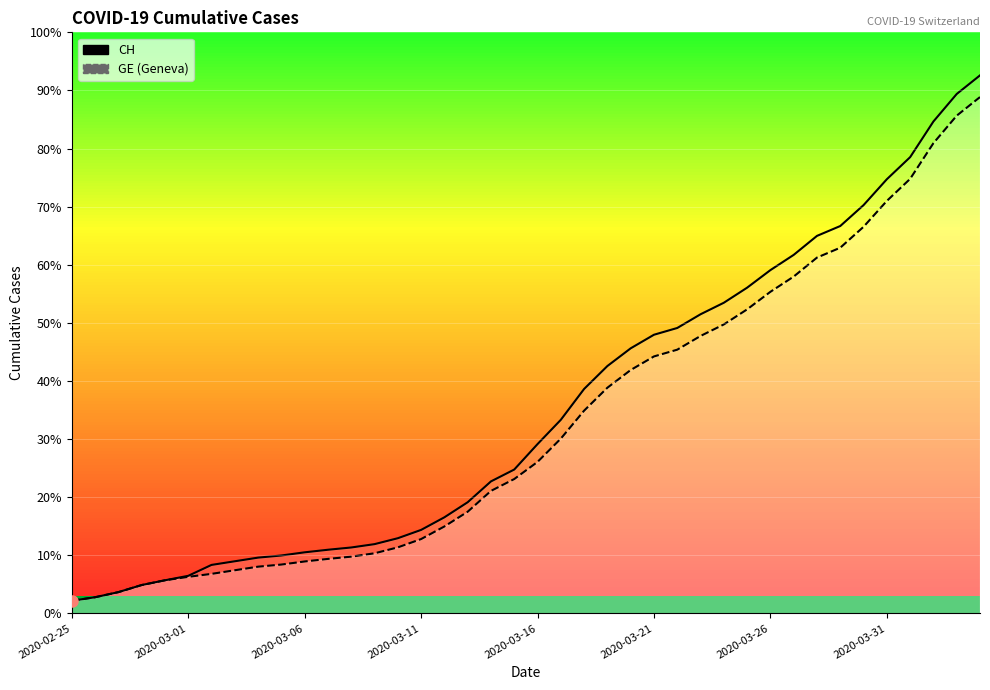

At which label does GE reach its peak?

2020-04-04